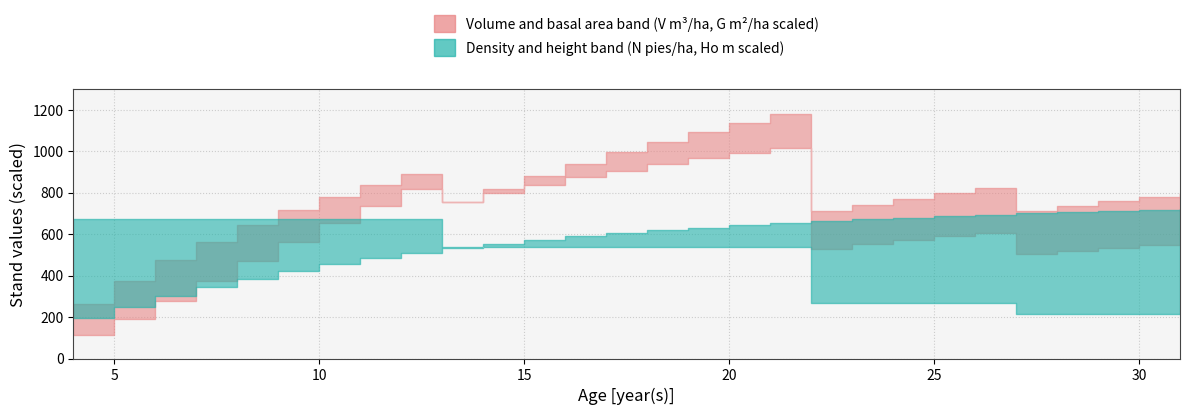

Which has a higher value, 10 or 18?

18